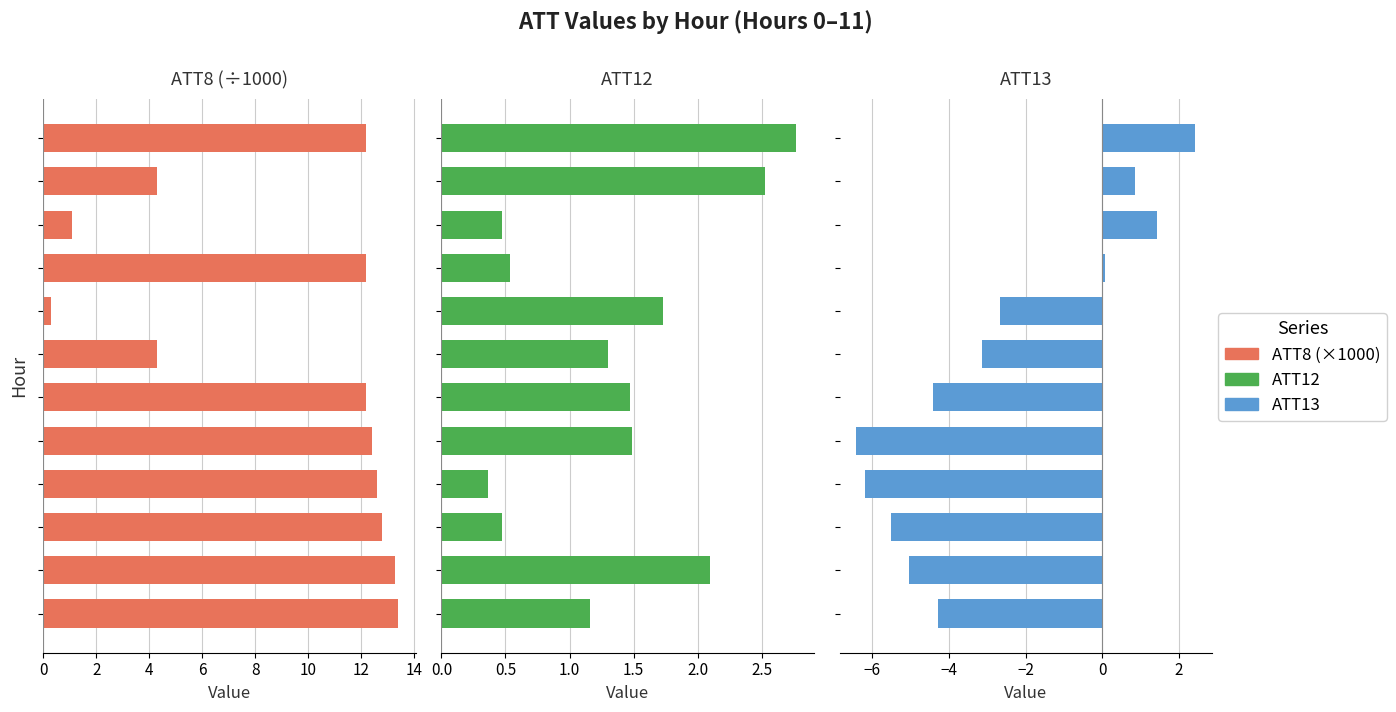

What is the label of the 11th bar from the right?

2